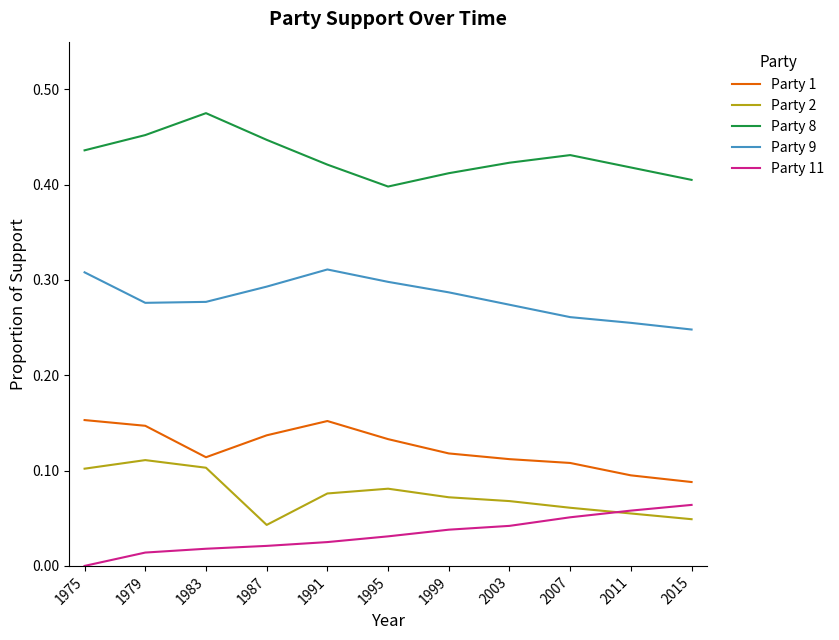

The Party 8 series shows 0.1 at 2003. True or false?

False